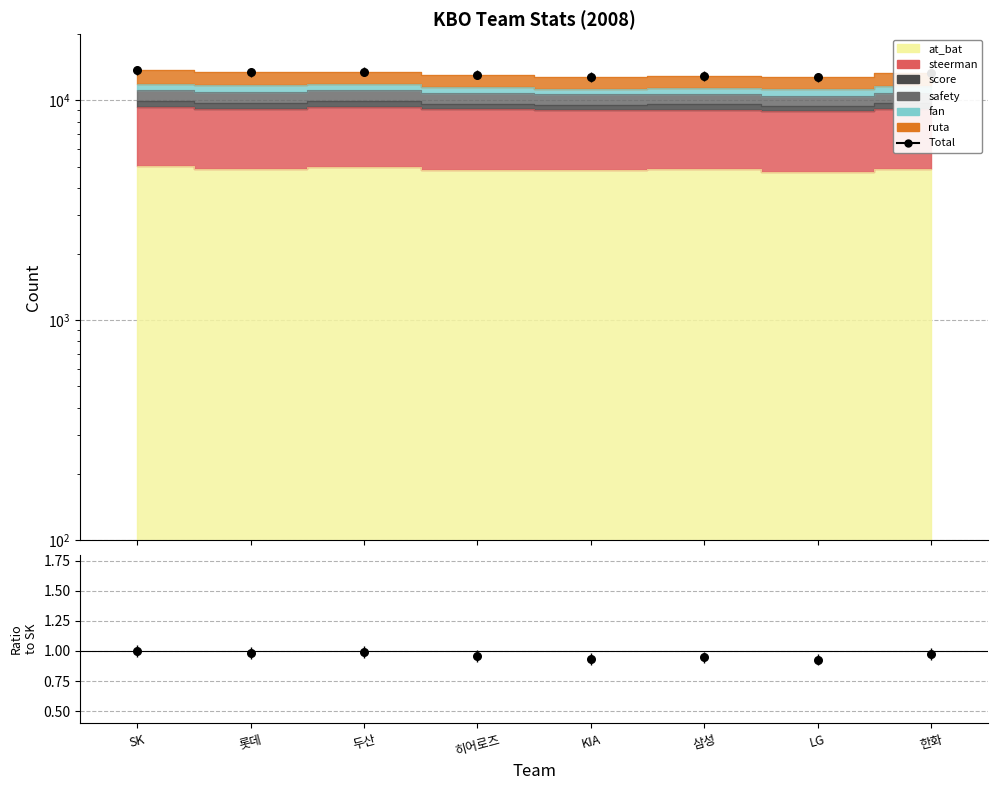

What is the total value across all series at 한화?

13296.0